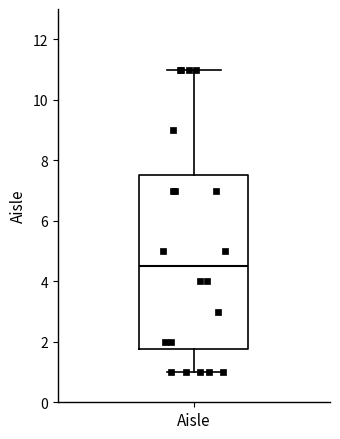

Transcribe this box plot: give where the median line is, the range the box spans, and where the two whiskers end, as read against the y-axis. The values are not printed on the chart, so give them approximately, as read against the axis.

median 4.6, box 1.8 to 7.6, whiskers 1.0 to 11.0